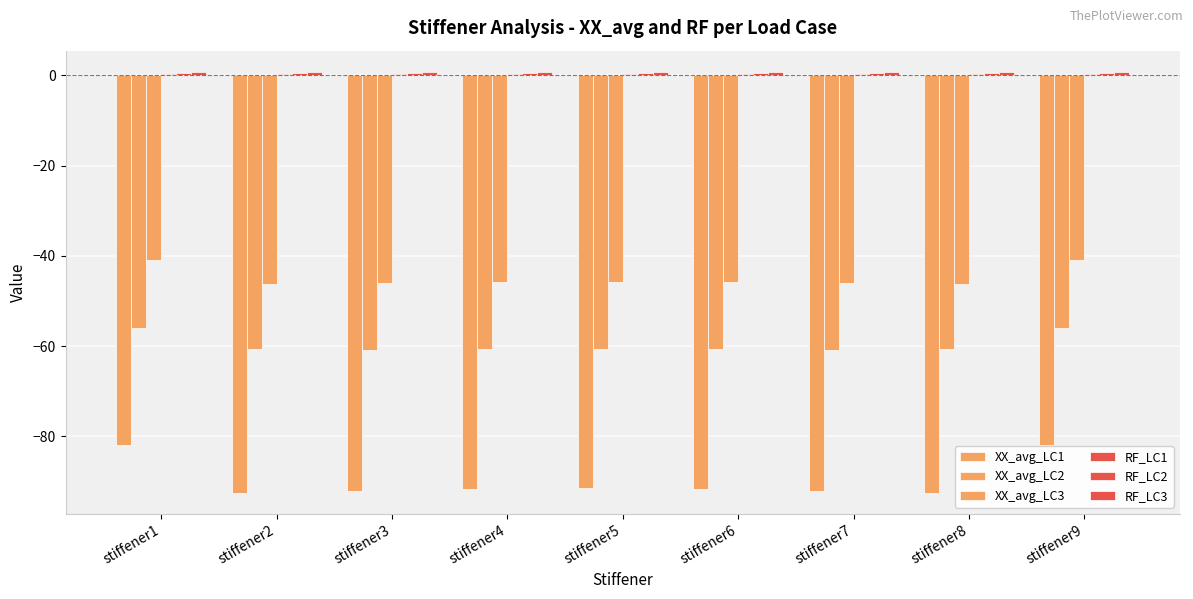

The value of XX_avg_LC2 at stiffener3 is -60.9. True or false?

True